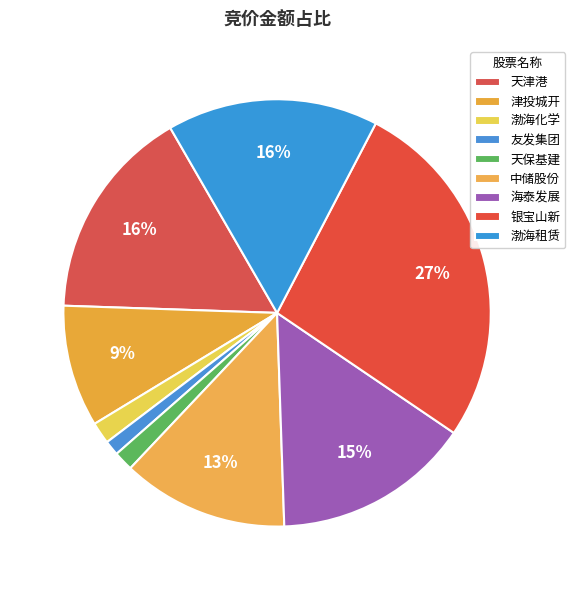

Approximately how many times larger is the value at 渤海化学 compared to 渤海租赁?

0.1